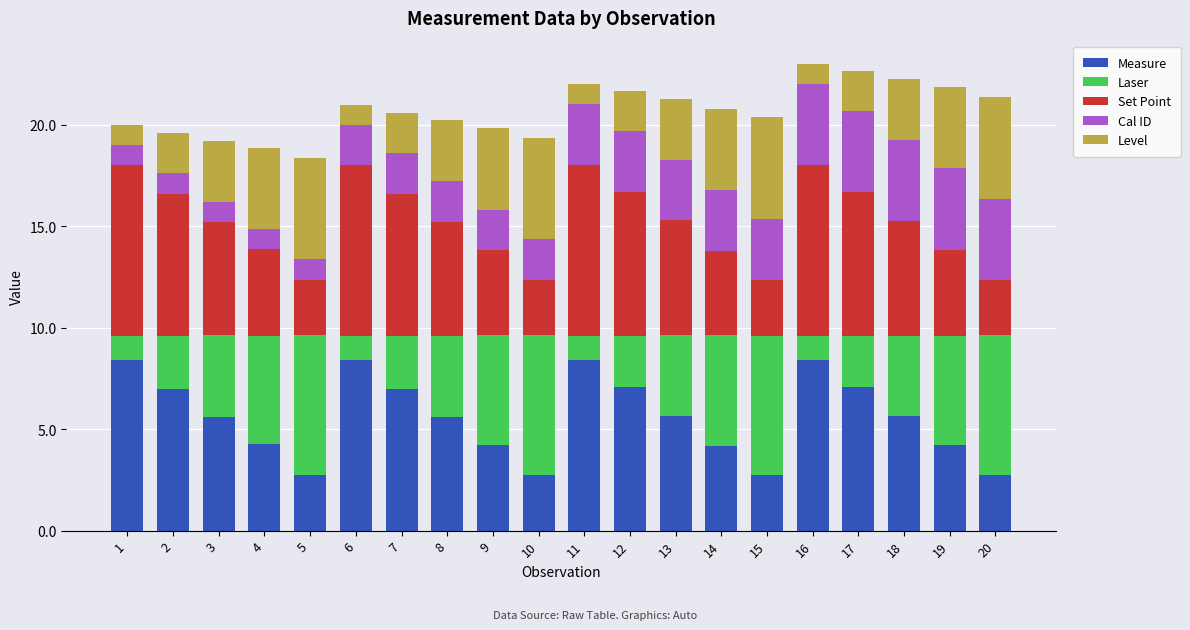

What is the value of the Measure bar at the 18th from the left?

5.6